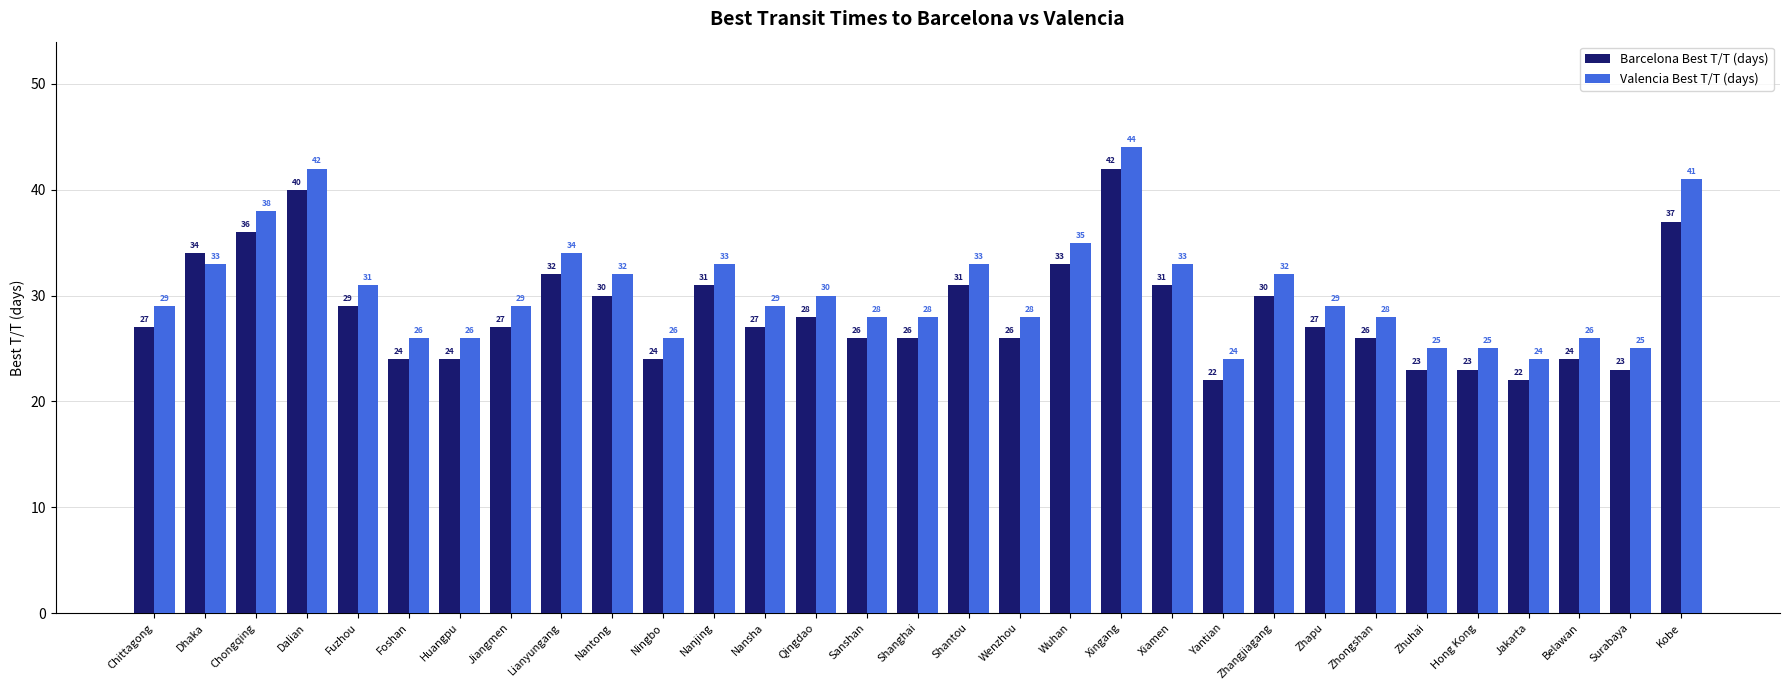

What is the difference between the maximum and minimum values in the Barcelona Best T/T (days) series?

20